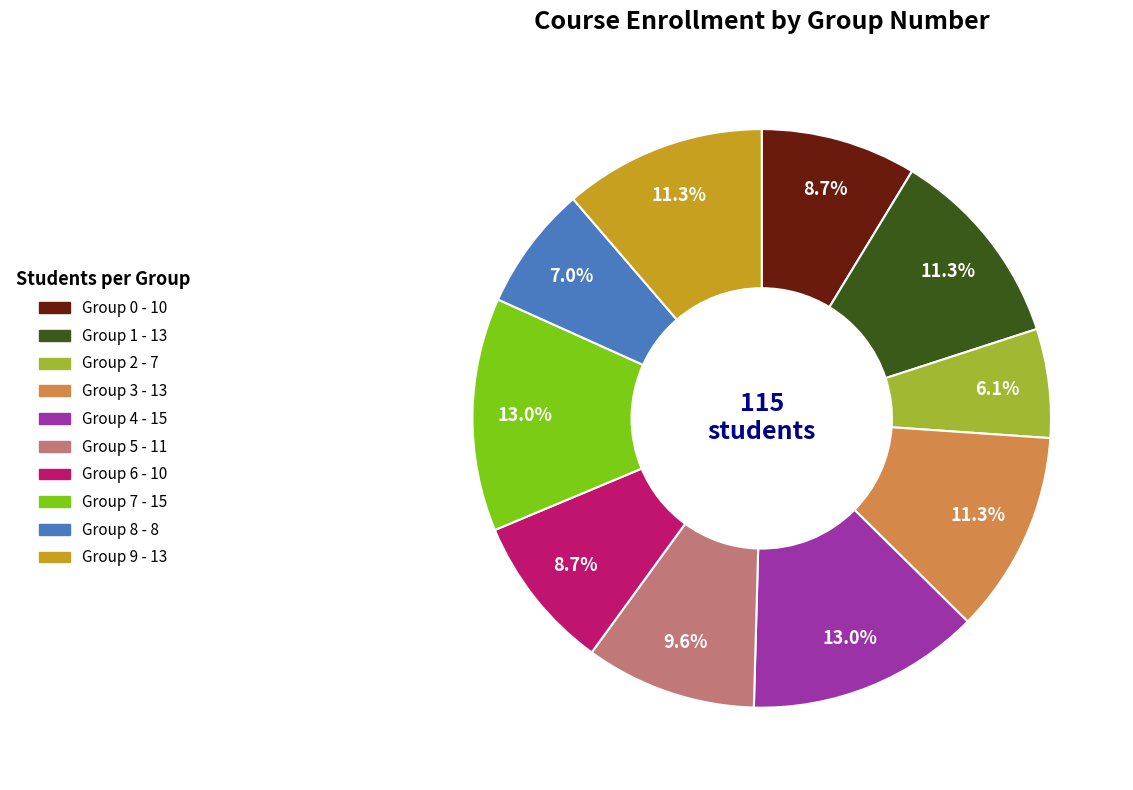

Is there a majority slice in this chart?

No